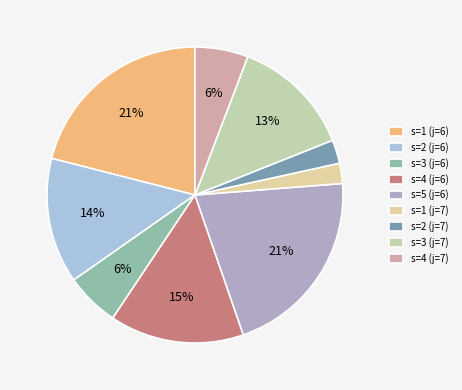

Count the number of slices in the pie.

9